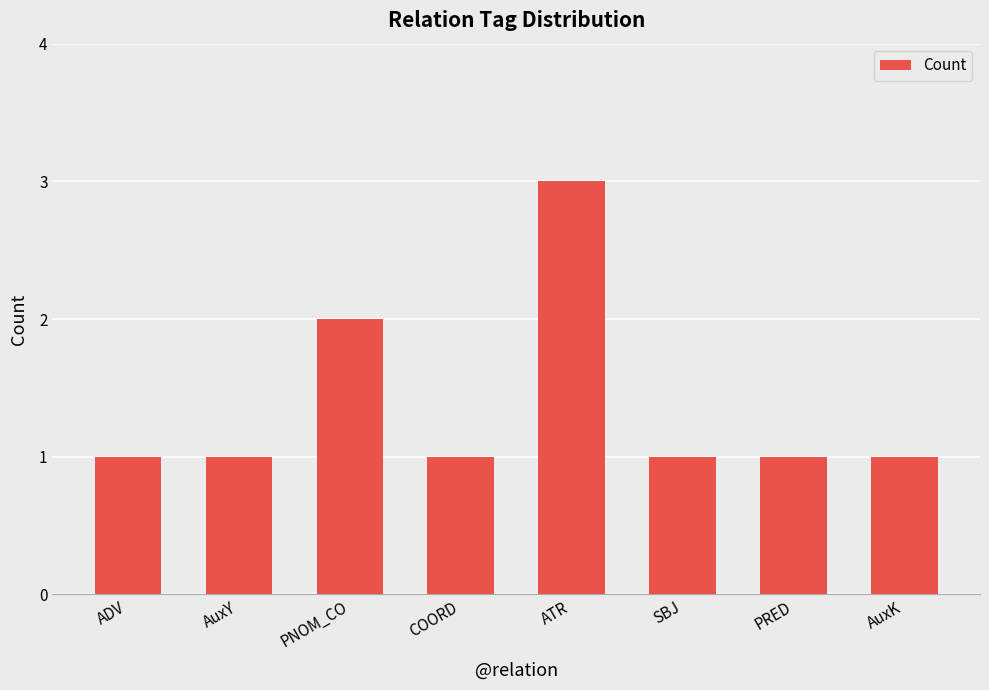

How many series are shown in this chart?

1